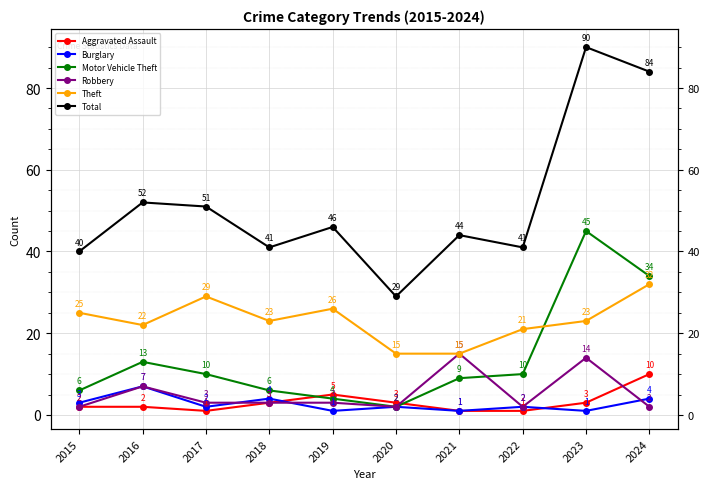

What are all the series names shown in the legend?

Aggravated Assault, Burglary, Motor Vehicle Theft, Robbery, Theft, Total